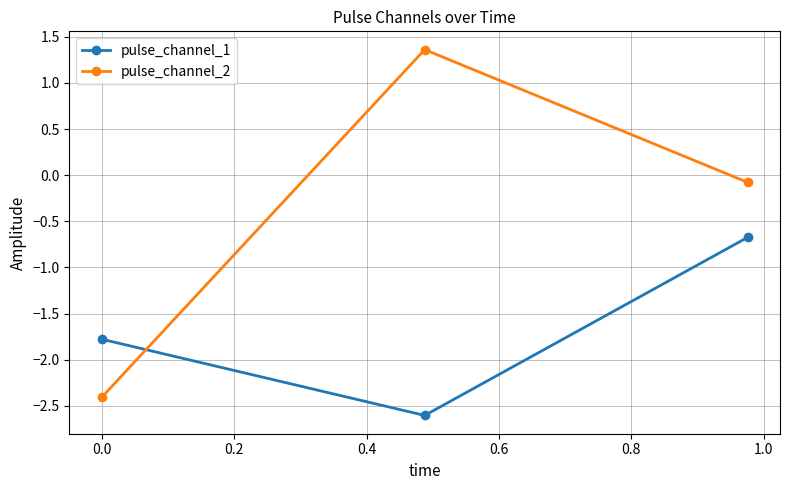

What is the value of the pulse_channel_2 point at the 3rd from the left?

-0.1